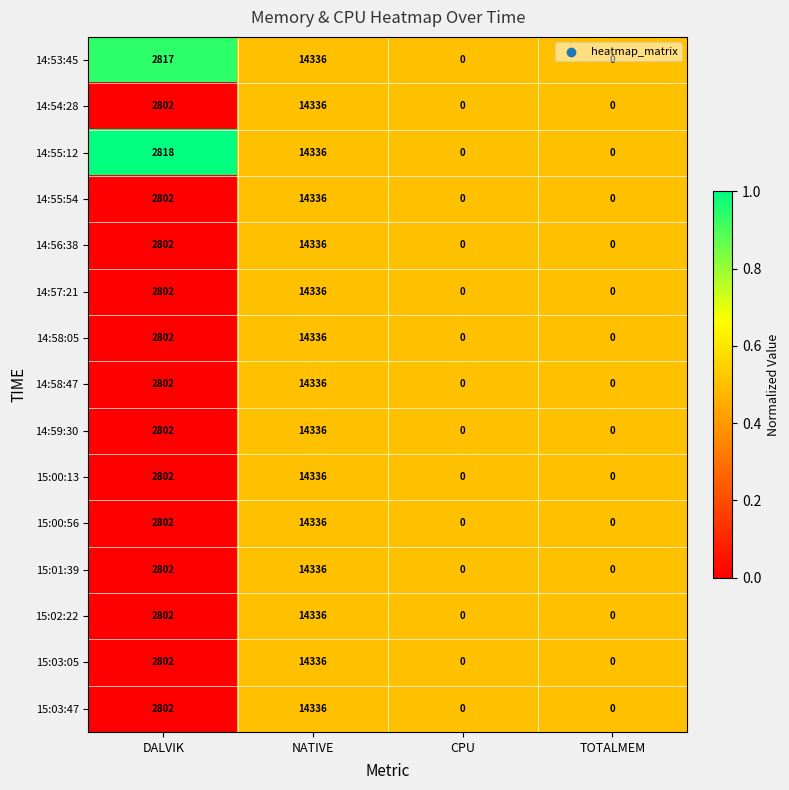

At which category does the chart reach its peak across all series?

NATIVE